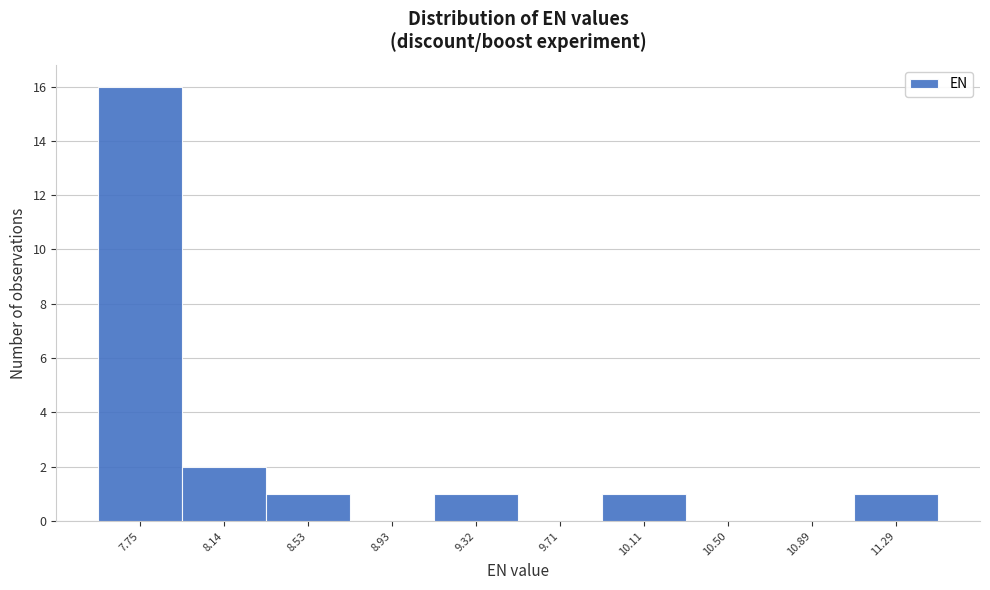

Which range on the x-axis has the tallest bar?

7.55 to 7.95